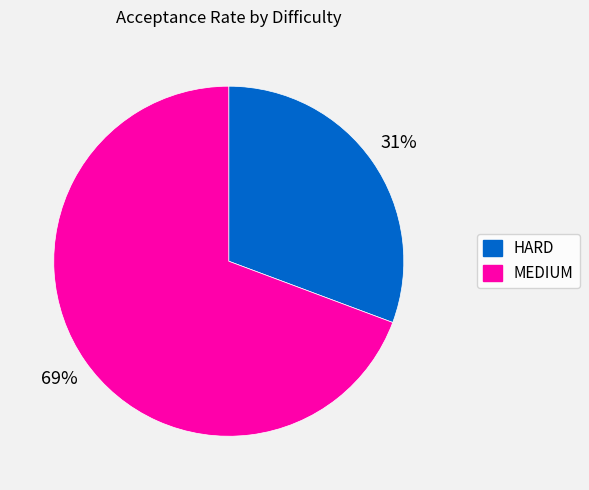

Rank the categories by value from lowest to highest.

HARD, MEDIUM